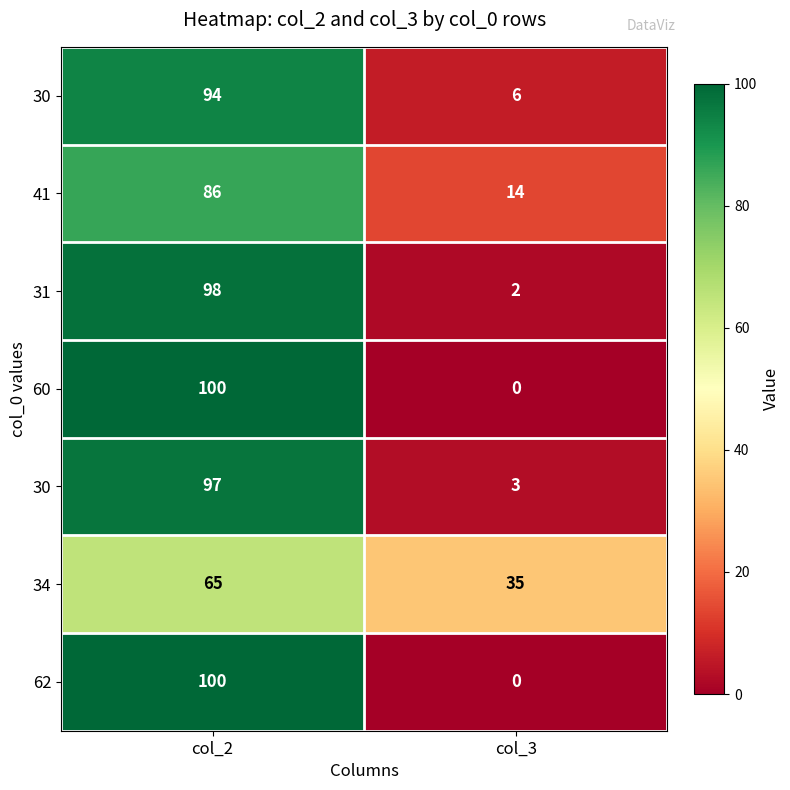

At which category does the chart reach its peak across all series?

col_2